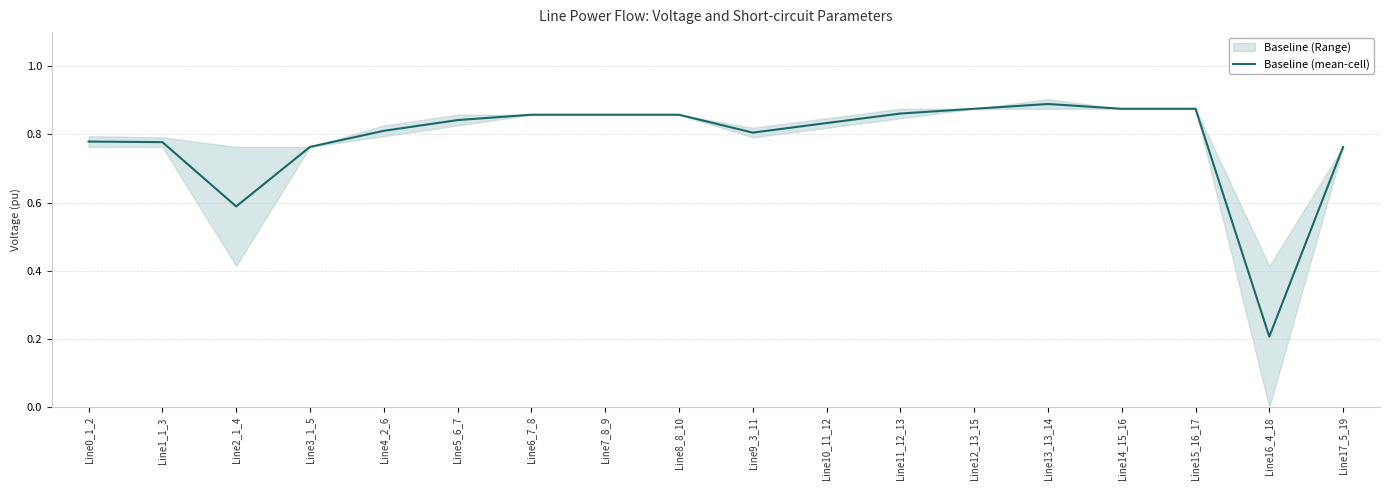

True or false: the data shows 0.8 at Line1_1_3.

True